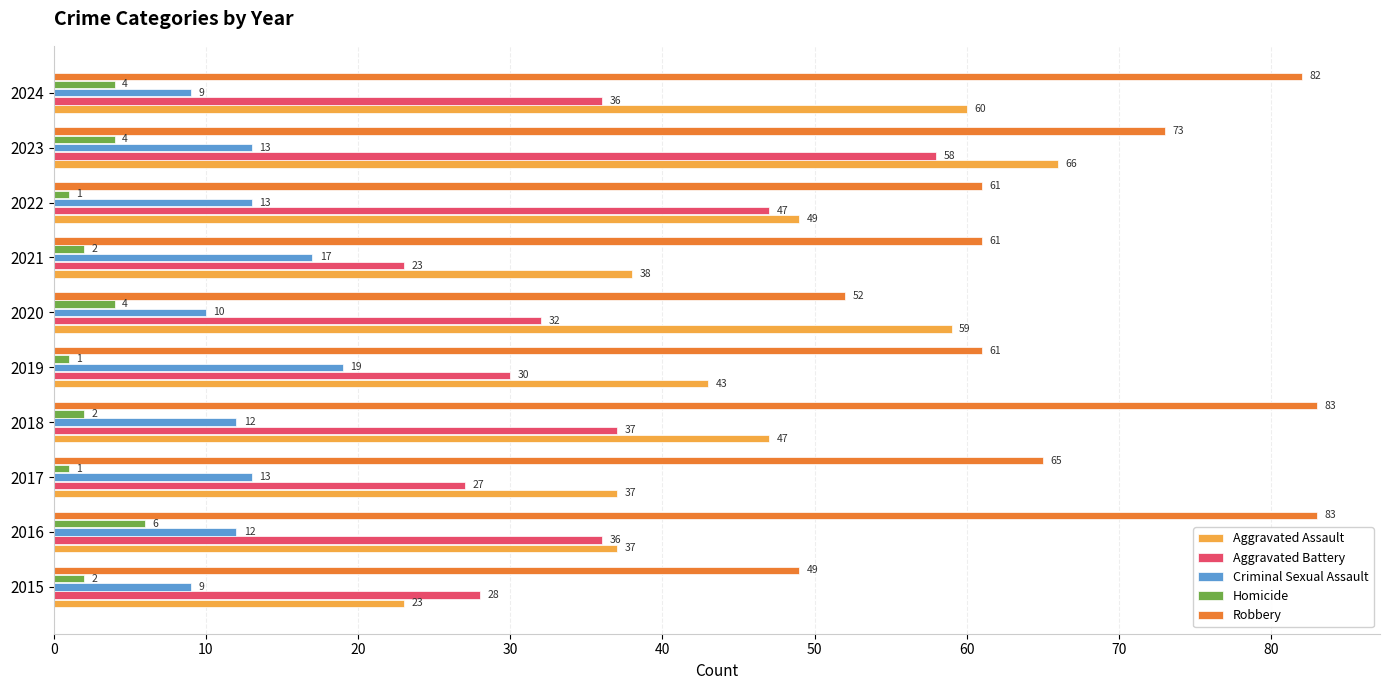

Which series has the largest range (max minus min)?

Aggravated Assault